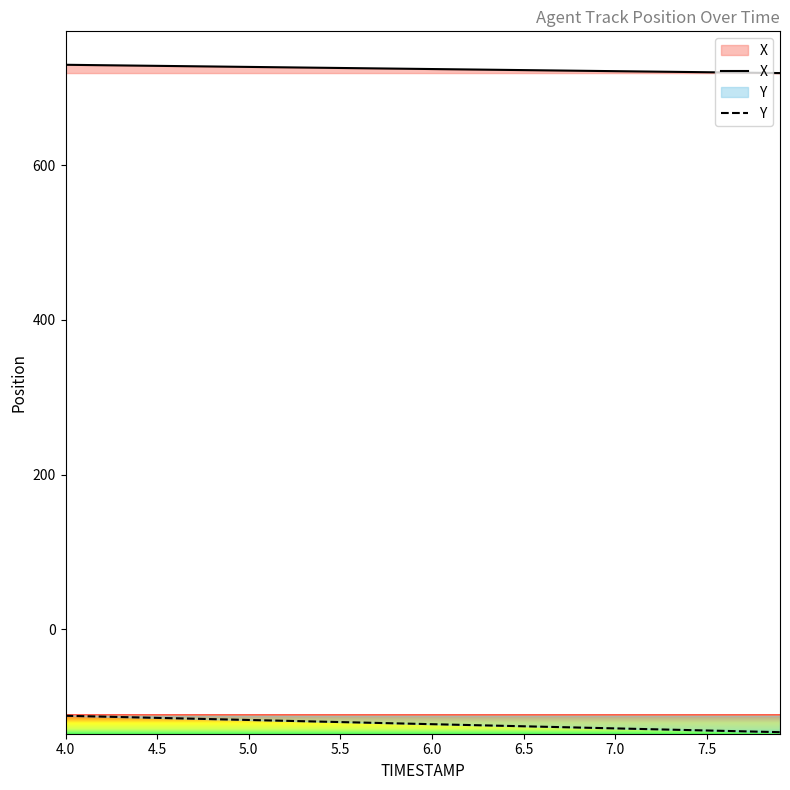

What position from the right is 7.5?

5